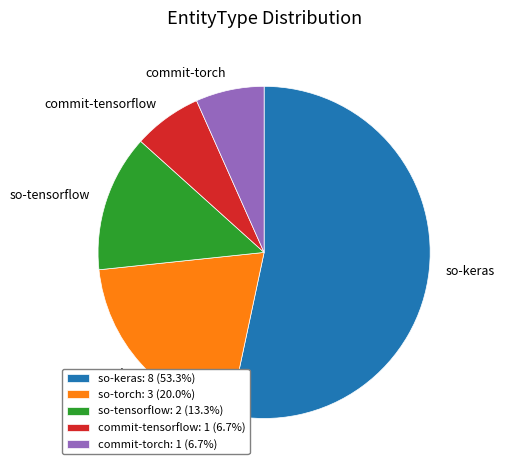

Is the sum of so-tensorflow: 2 (13.3%) and so-keras: 8 (53.3%) greater than half?

Yes